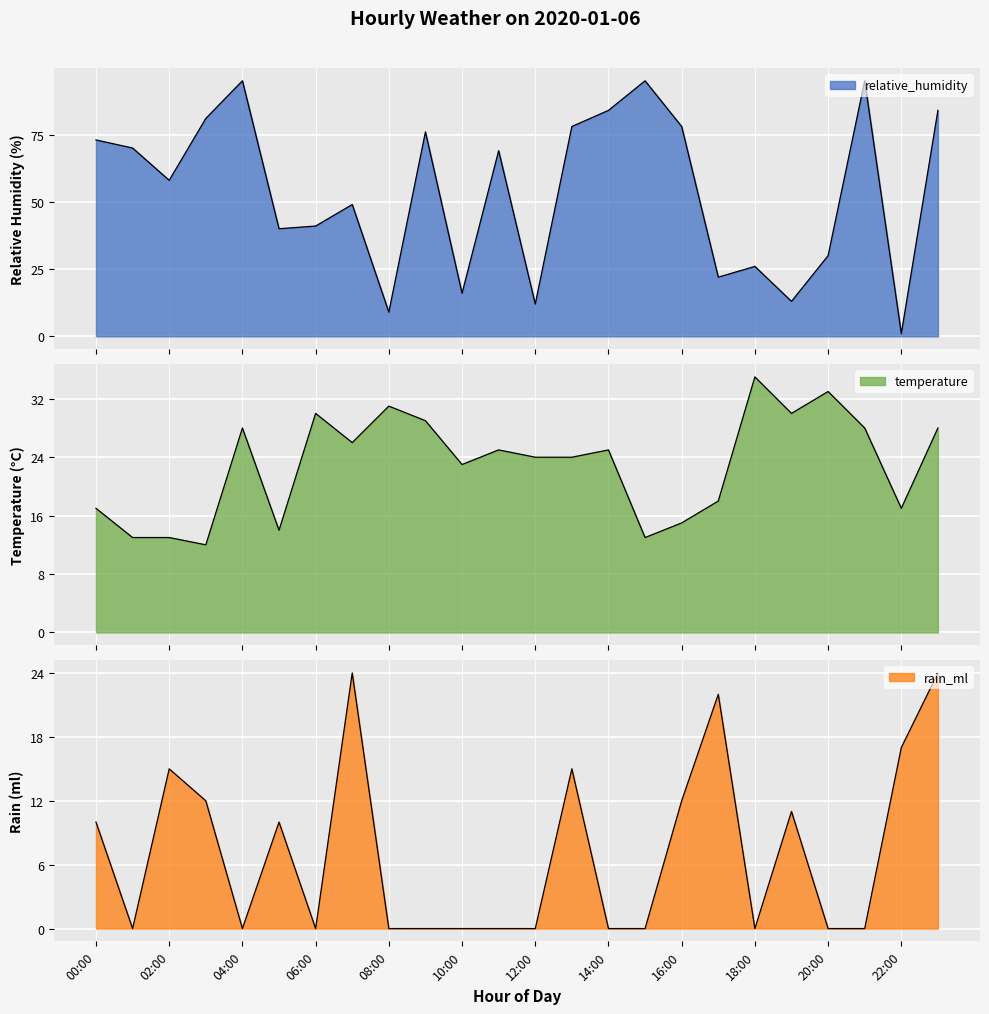

Rank the series at 14:00 from highest to lowest value.

relative_humidity, temperature, rain_ml